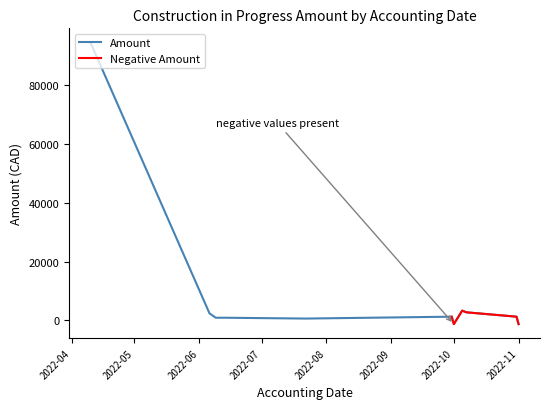

What is the maximum value shown in the chart?

94637.5